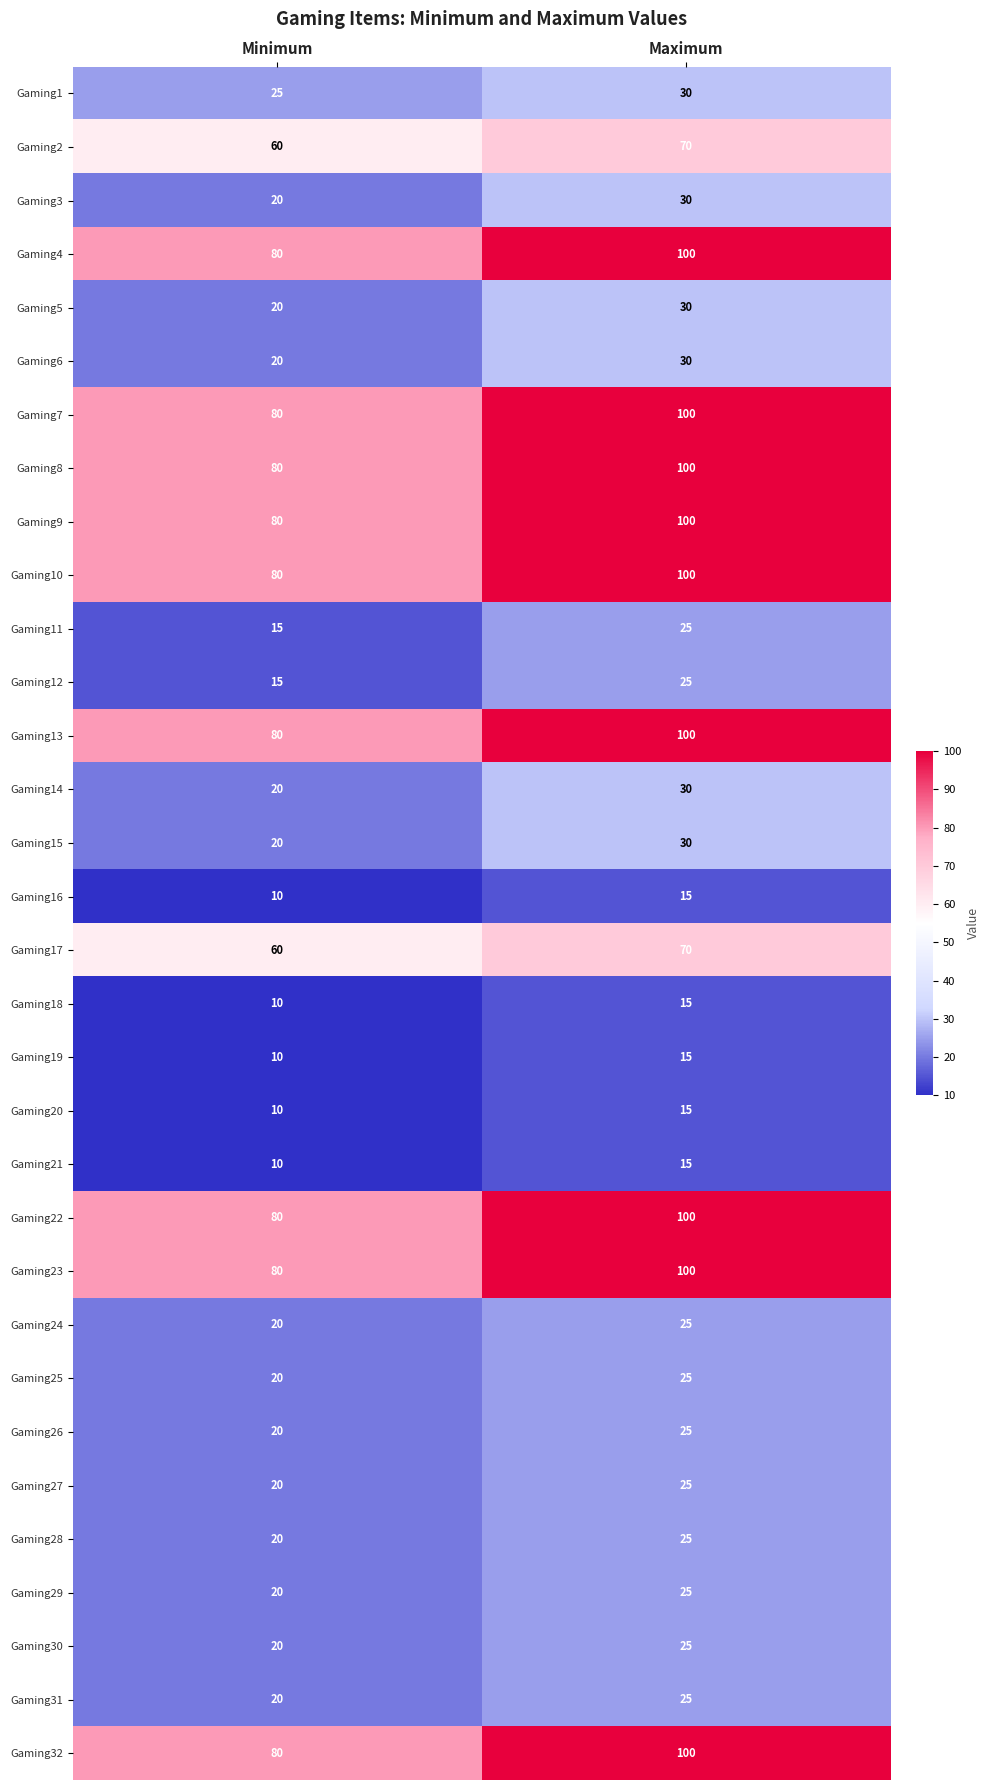

At which category does the chart reach its minimum across all series?

Minimum